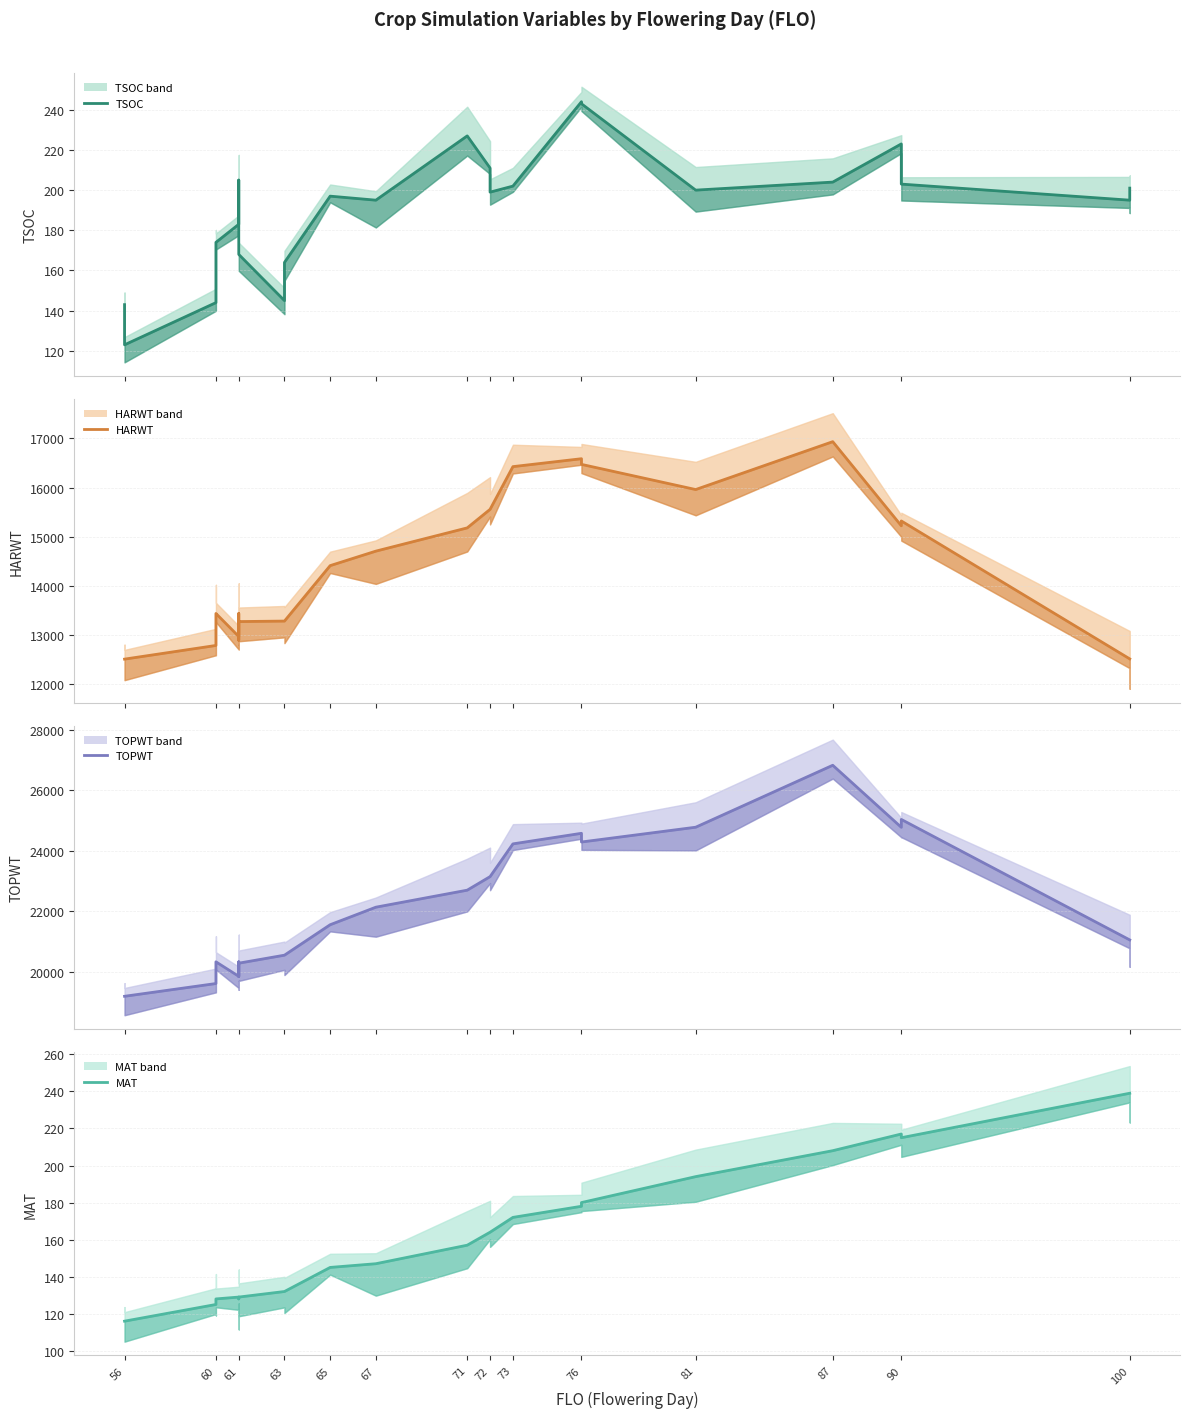

What is the value of the TSOC point at the 12th from the left?

197